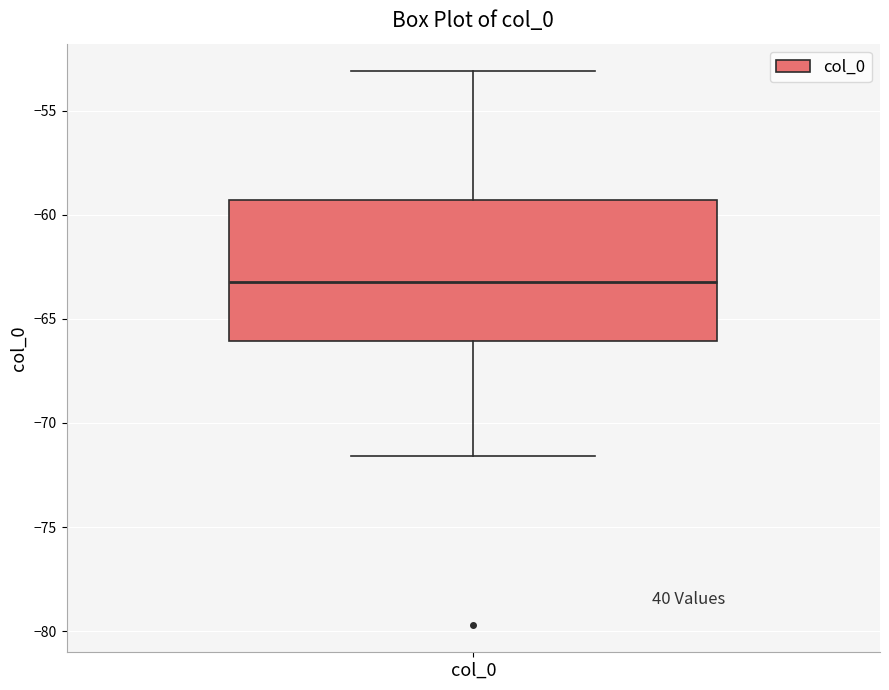

Where does the lower whisker of the box for col_0 end on the y-axis? The values are not printed on the chart, so give them approximately, as read against the axis.

-71.5